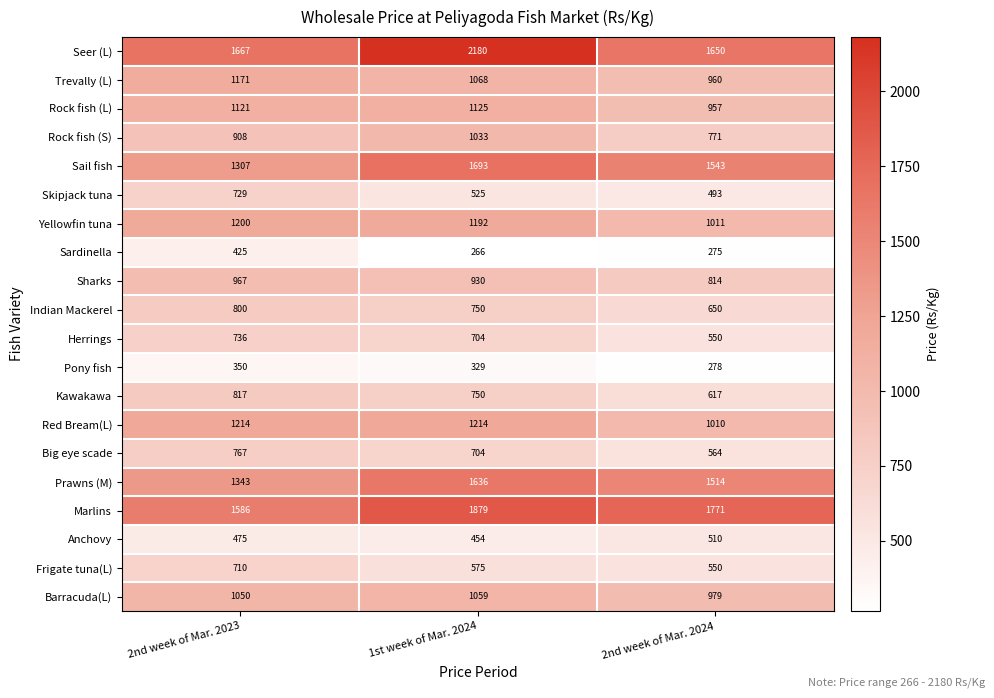

Is the value of Big eye scade at 2nd week of Mar. 2024 greater than the value of Rock fish (L) at 2nd week of Mar. 2024?

No